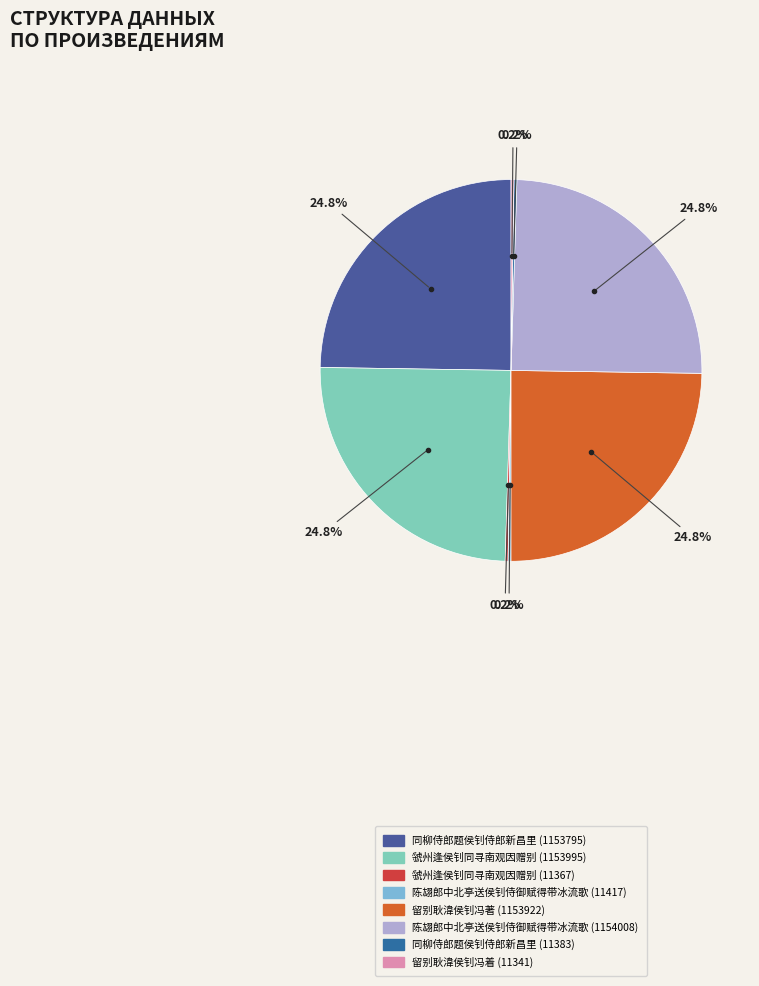

Between 留别耿湋侯钊冯着 (11341) and 留别耿湋侯钊冯著 (1153922), which is larger?

留别耿湋侯钊冯著 (1153922)